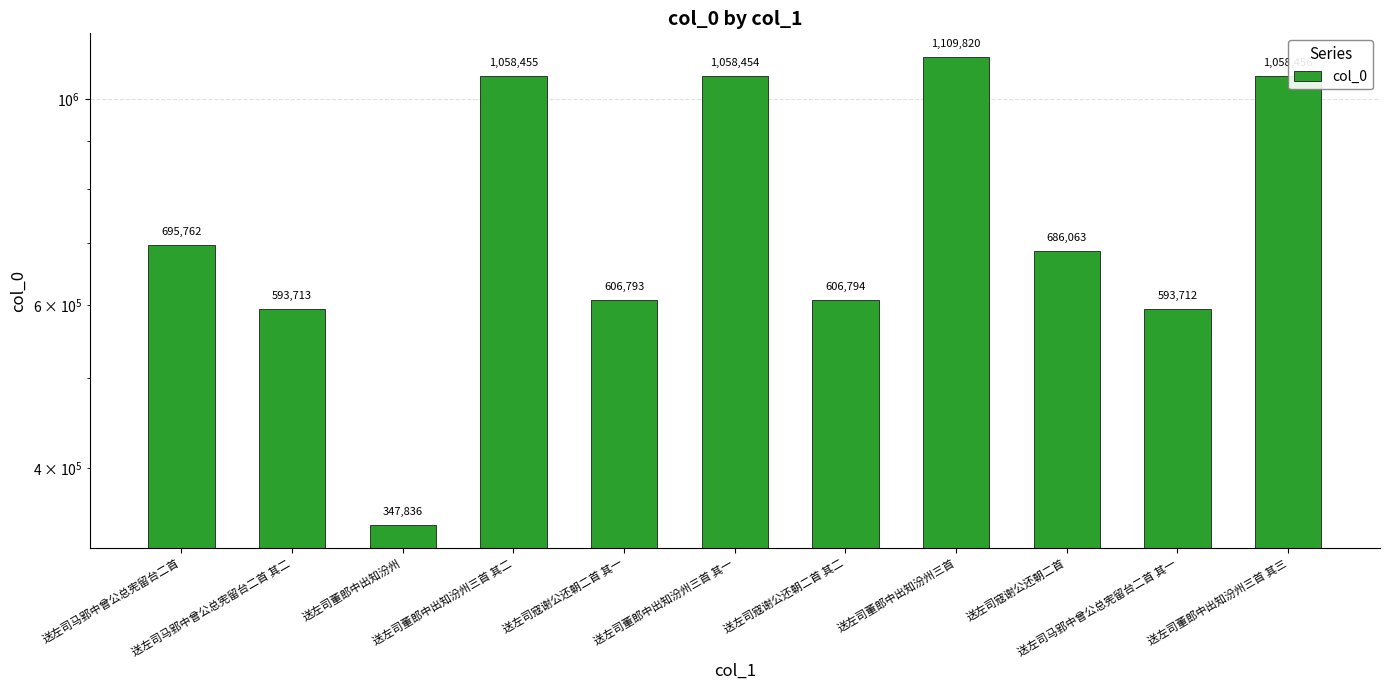

How many values exceed 686063?

5